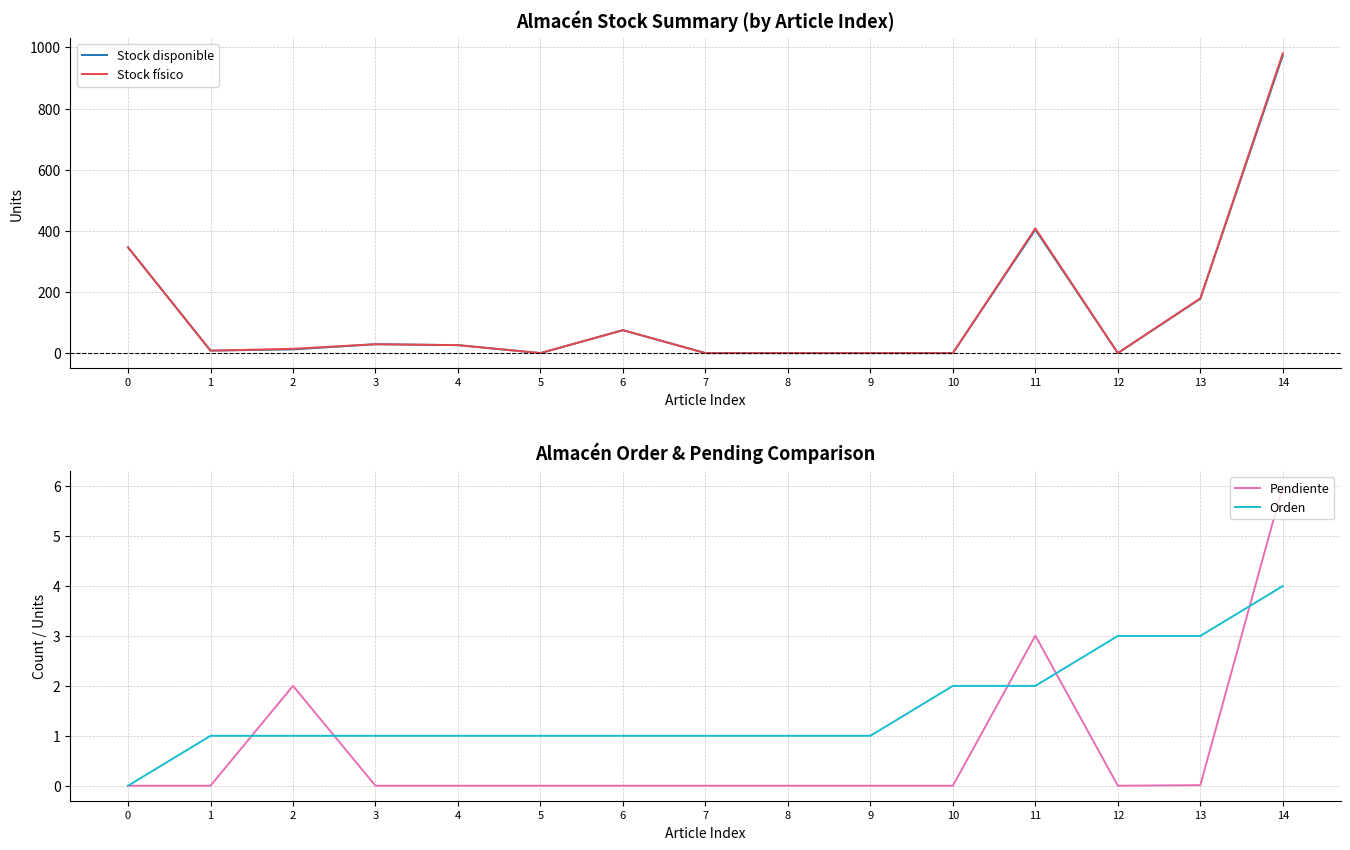

Reading left to right, what are all the values shown in this chart?

Stock disponible: 346.0	8.0	12.0	29.0	26.0	0.0	75.0	0.0	0.0	0.0	0.0	404.0	0.0	178.0	974.0
Stock físico: 346.0	8.0	14.0	29.0	26.0	0.0	75.0	0.0	0.0	0.0	0.0	408.0	0.0	179.0	981.0
Pendiente: 0.0	0.0	2.0	0.0	0.0	0.0	0.0	0.0	0.0	0.0	0.0	3.0	0.0	0.0	6.0
Orden: 0.0	1.0	1.0	1.0	1.0	1.0	1.0	1.0	1.0	1.0	2.0	2.0	3.0	3.0	4.0